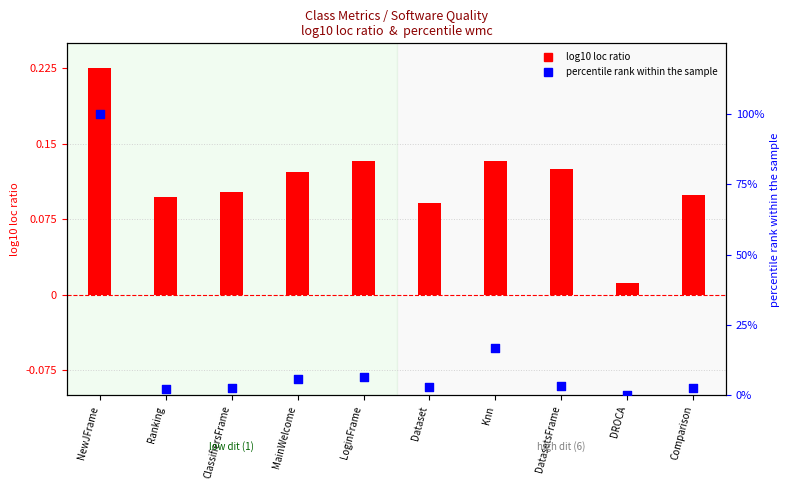

At how many categories does at least one series exceed 61?

1